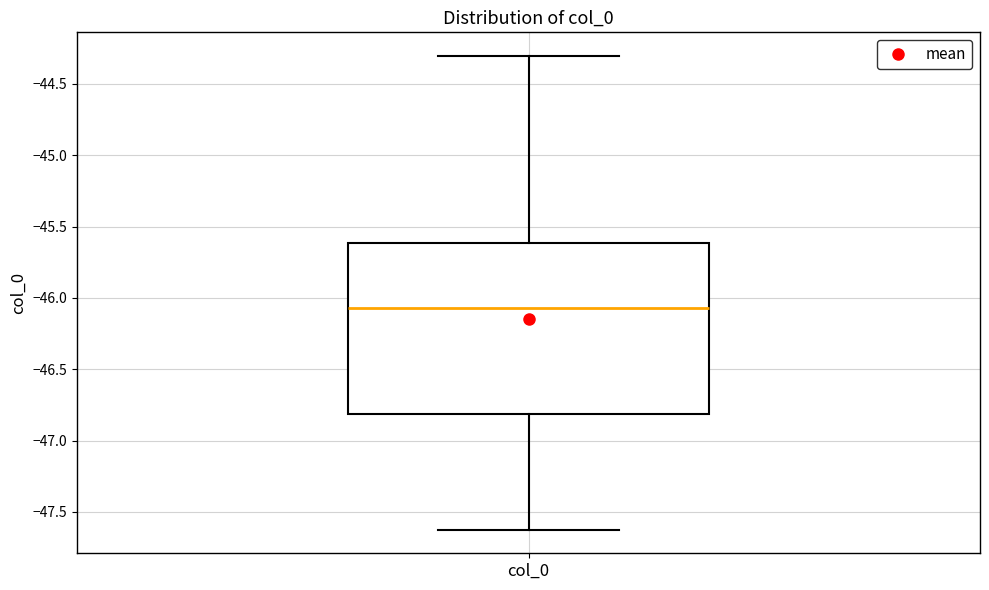

Where is the upper edge of the box for col_0 on the y-axis? The values are not printed on the chart, so give them approximately, as read against the axis.

-45.60